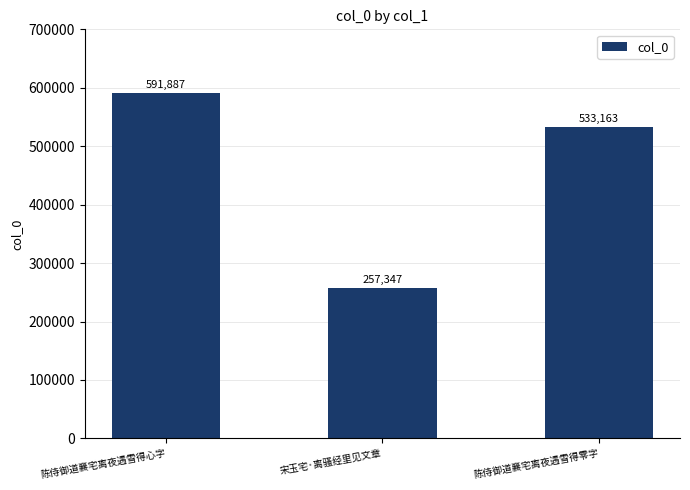

What is the change in value from 陈侍御道襄宅离夜遇雪得心字 to 宋玉宅·离骚经里见文章?

-334540